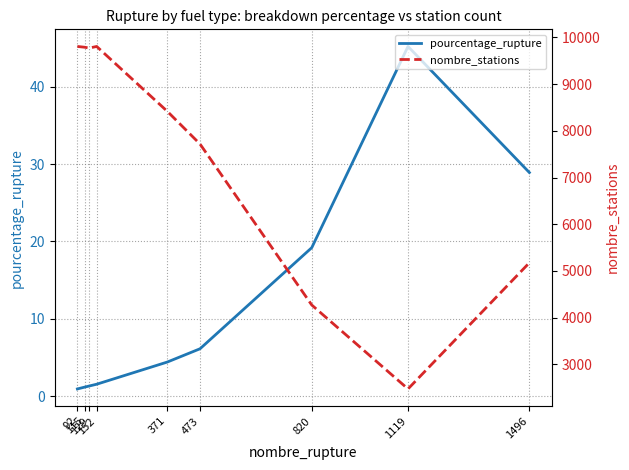

True or false: pourcentage_rupture and nombre_stations cross at least once.

False